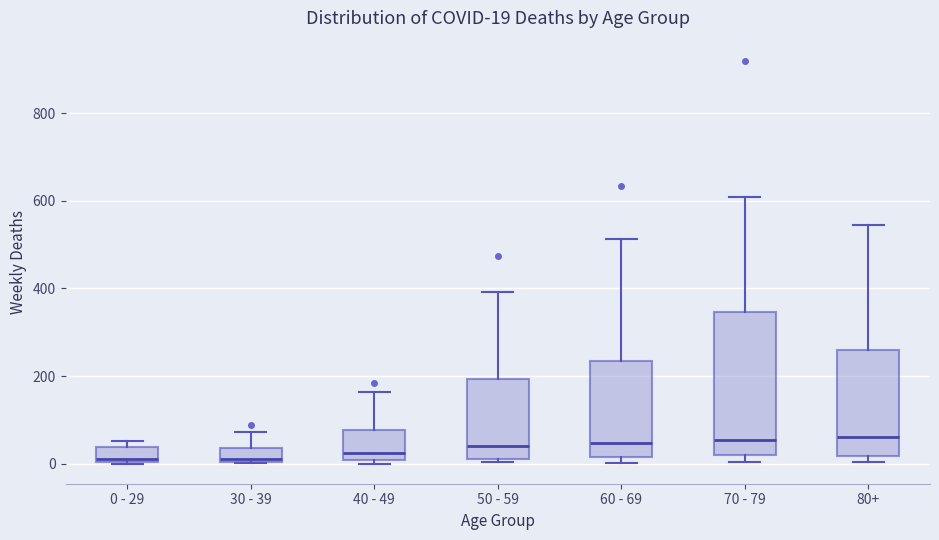

Comparing the boxes themselves (not the whiskers), which one is the tallest?

70 - 79